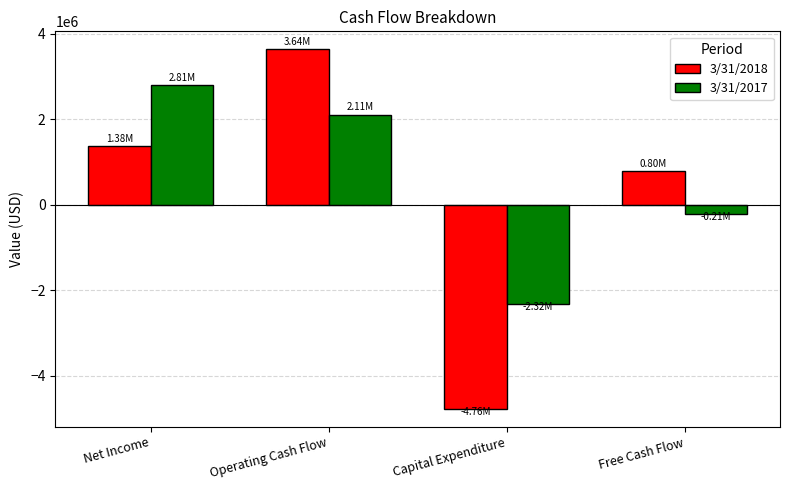

What is the maximum value for 3/31/2018?

3636754